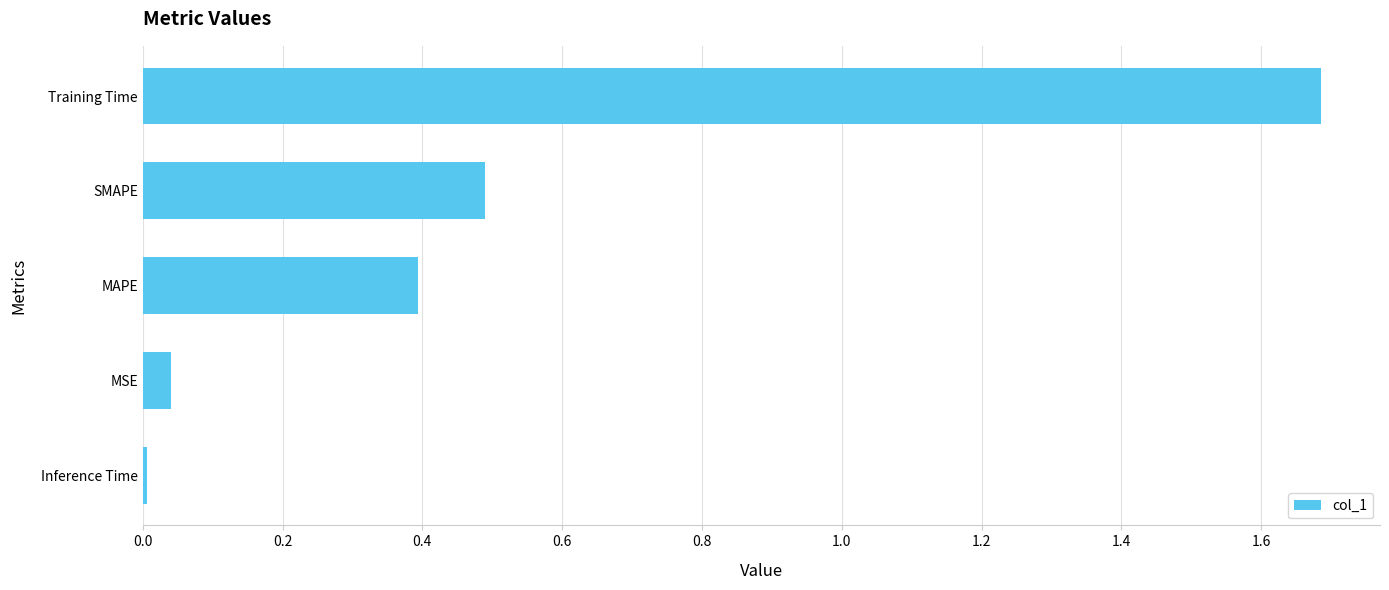

Between Training Time and Inference Time, which is larger?

Training Time